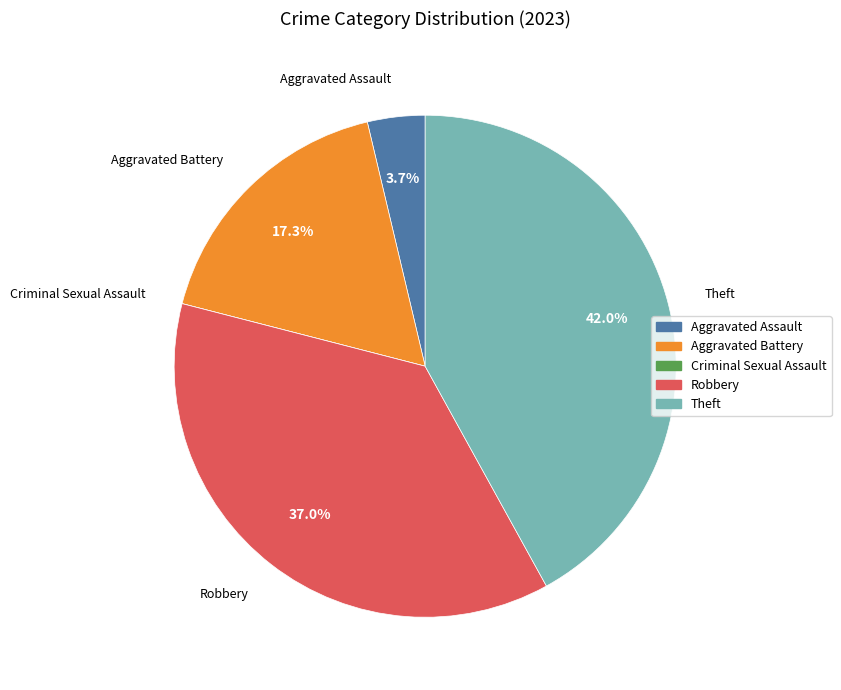

Which category has the biggest portion of the pie?

Theft